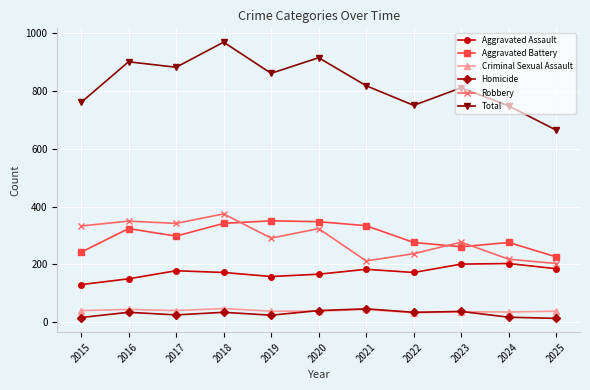

Which series has the largest range (max minus min)?

Total